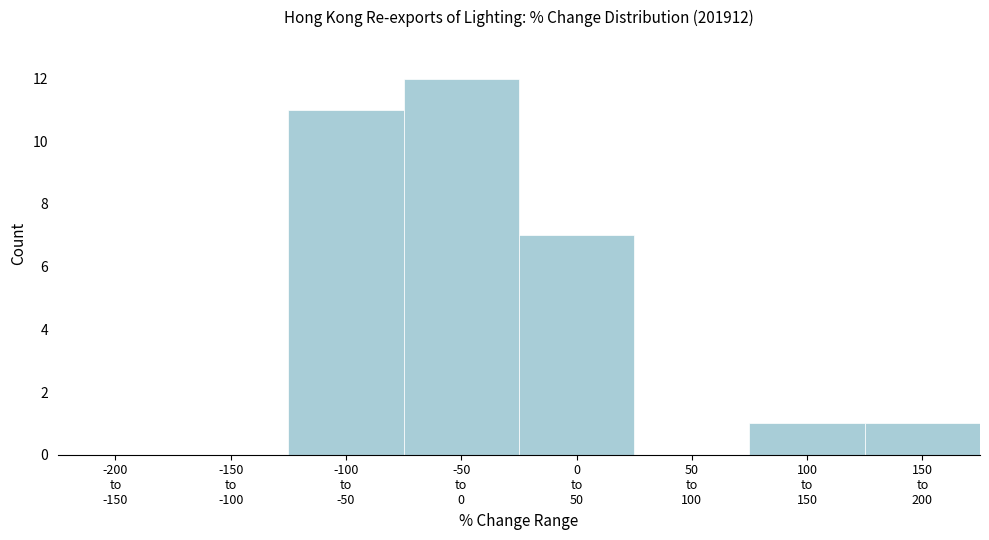

What is the maximum value shown in the chart?

12